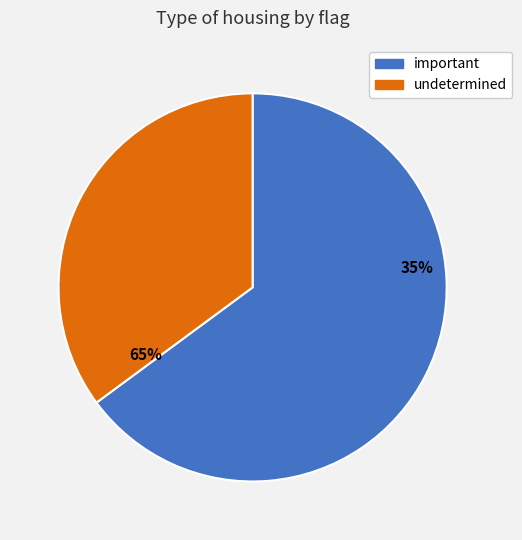

Count the number of slices in the pie.

2